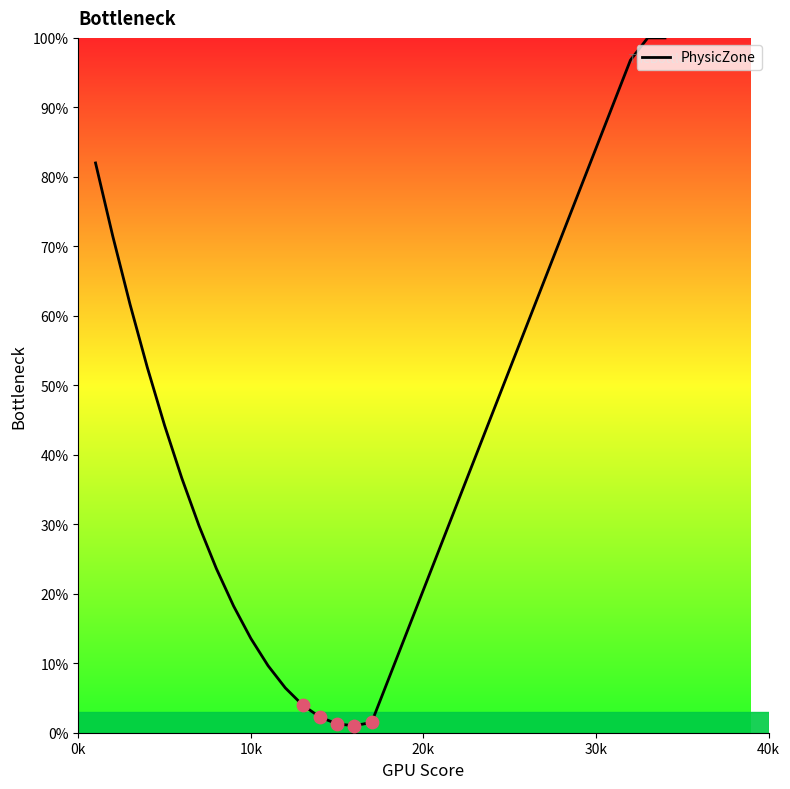

What is the maximum value shown in the chart?

100.0